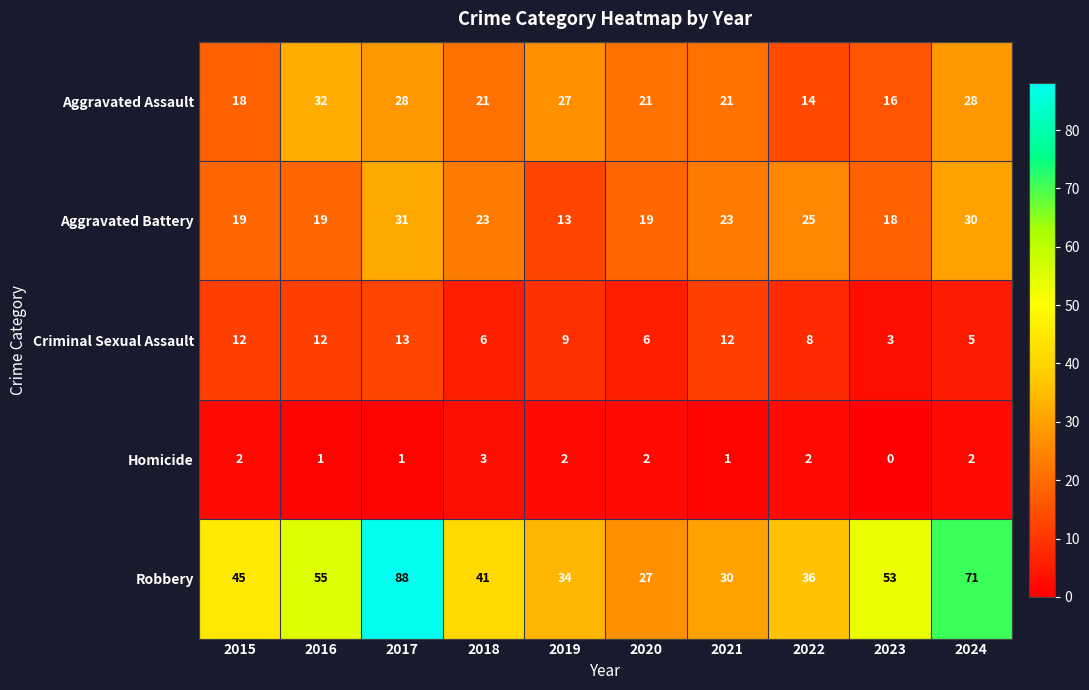

Which label corresponds to the smallest value in the chart?

2023